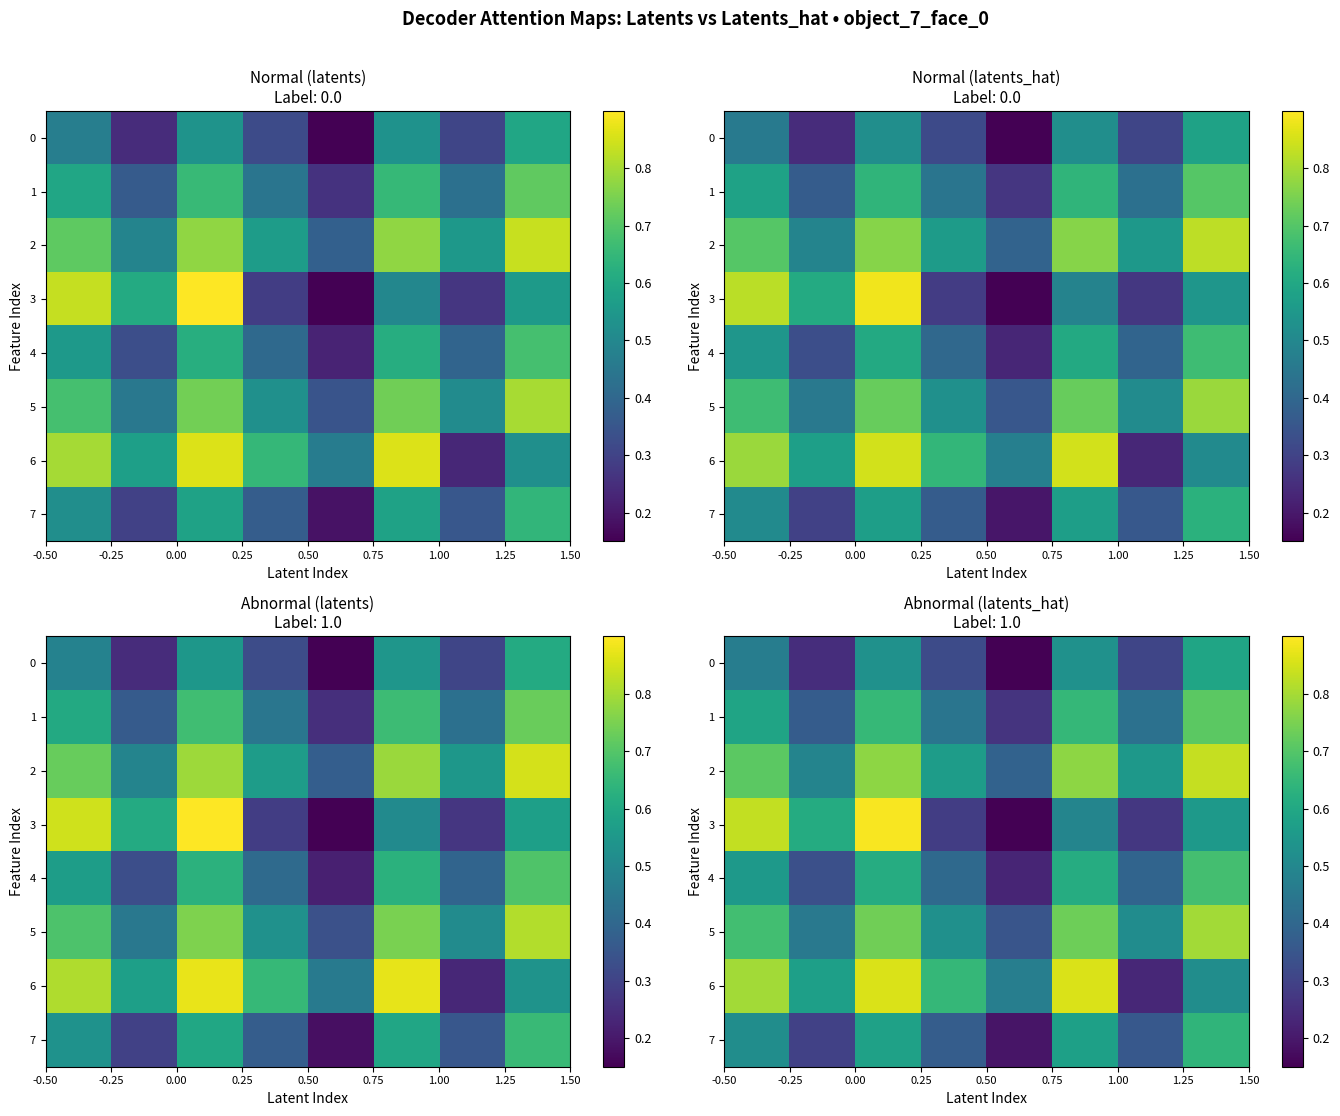

Reading right to left, extract all data points from this chart.

row_0: 0.6	0.3	0.5	0.1	0.3	0.5	0.2	0.5
row_1: 0.7	0.4	0.6	0.3	0.4	0.7	0.4	0.6
row_2: 0.8	0.5	0.8	0.4	0.6	0.8	0.5	0.7
row_3: 0.6	0.3	0.5	0.1	0.3	0.9	0.6	0.8
row_4: 0.7	0.4	0.6	0.2	0.4	0.6	0.3	0.6
row_5: 0.8	0.5	0.7	0.3	0.5	0.7	0.5	0.7
row_6: 0.5	0.2	0.9	0.5	0.6	0.9	0.6	0.8
row_7: 0.6	0.4	0.6	0.2	0.4	0.6	0.3	0.5